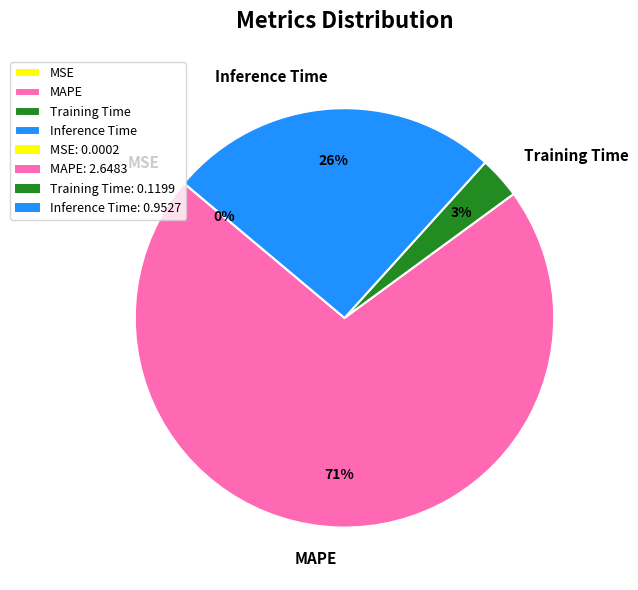

To the nearest percent, what is the difference between the largest and smallest slice percentages?

71%